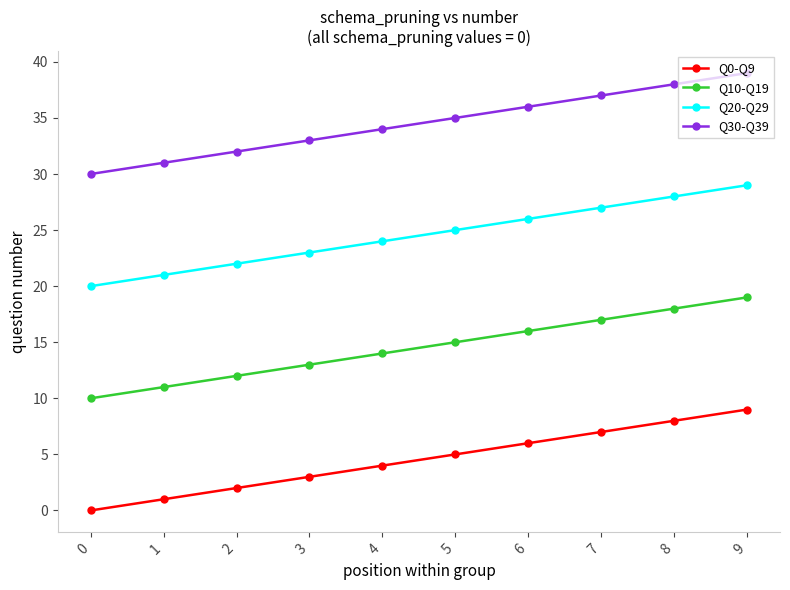

What is the difference between the second highest and second lowest values in the Q0-Q9 series?

7